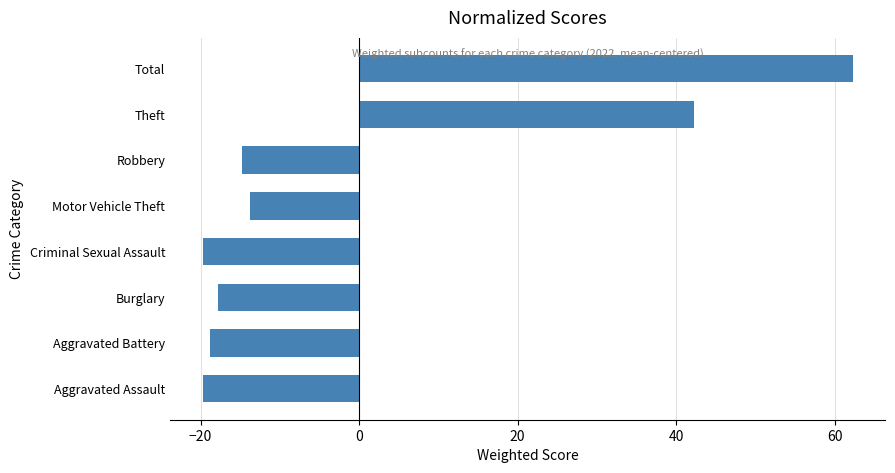

Which has a higher value, Theft or Burglary?

Theft